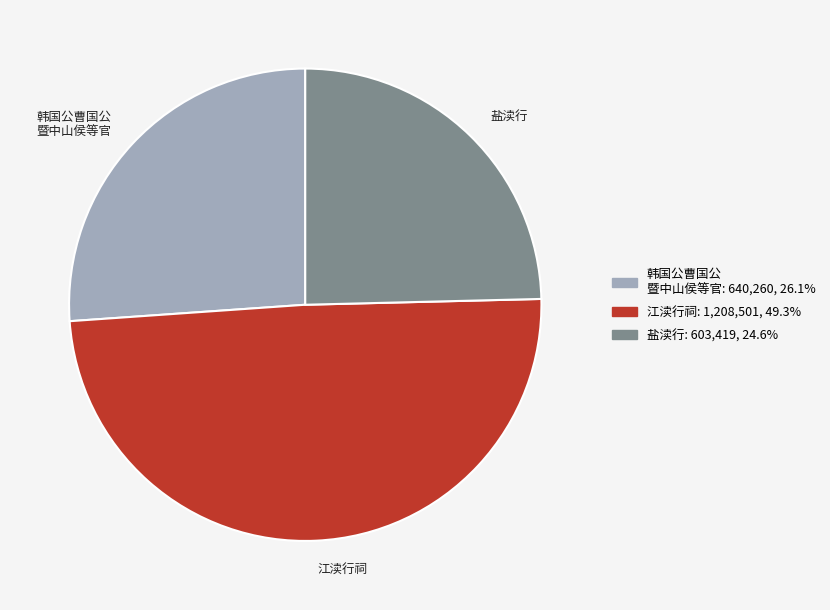

Is the sum of 盐渎行 and 江渎行祠 greater than half?

Yes